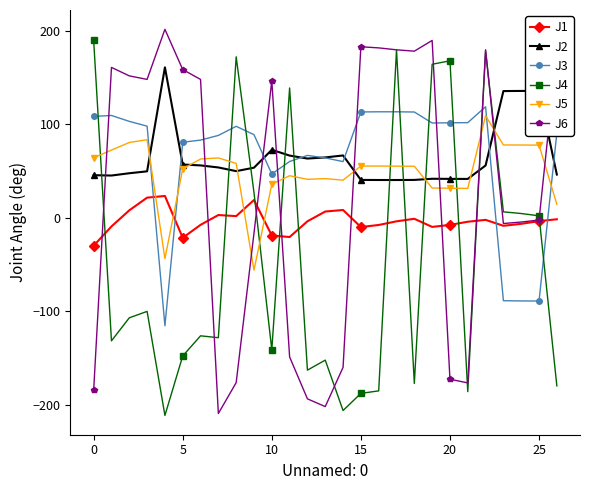

After their last crossing, which series has the higher values: J5 or J1?

J5